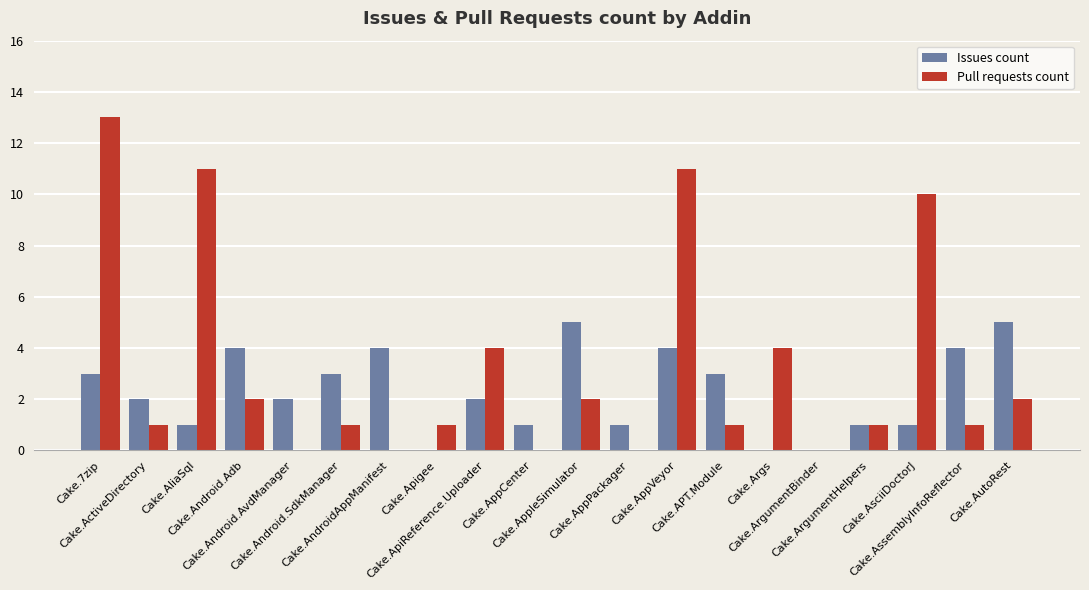

What is the sum of all Pull requests count values?

65